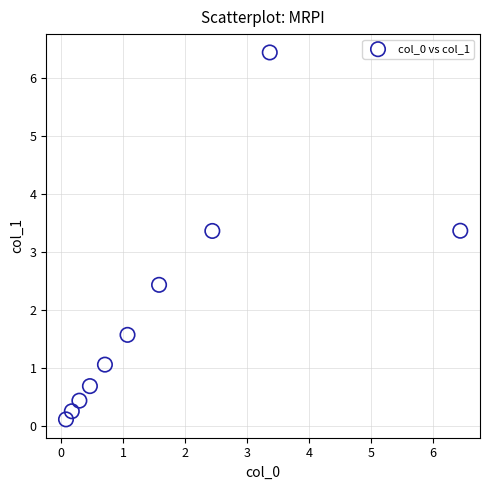

What is the average Y value?

2.0